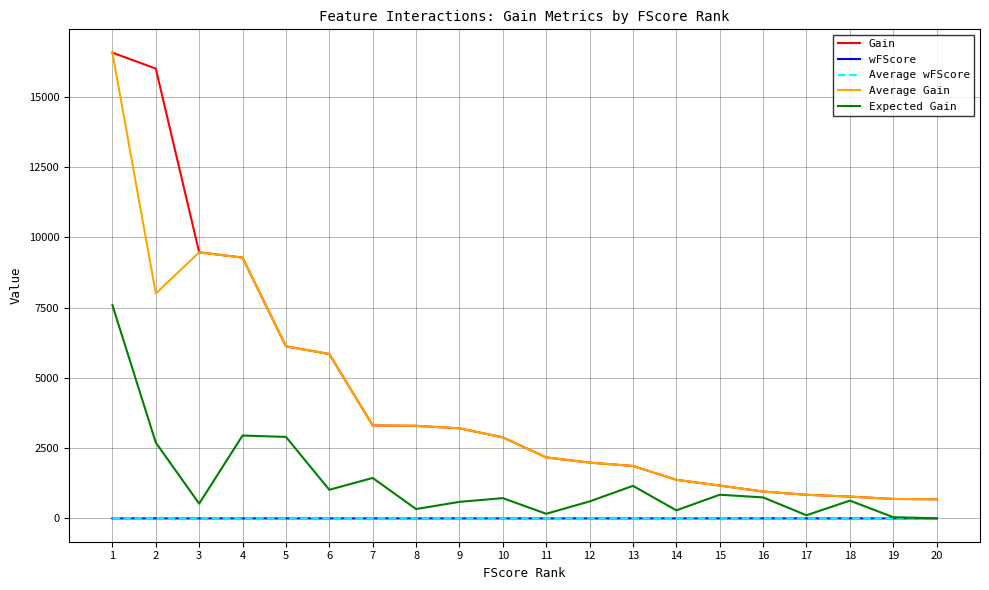

What is the lowest value of the Gain series?

681.7